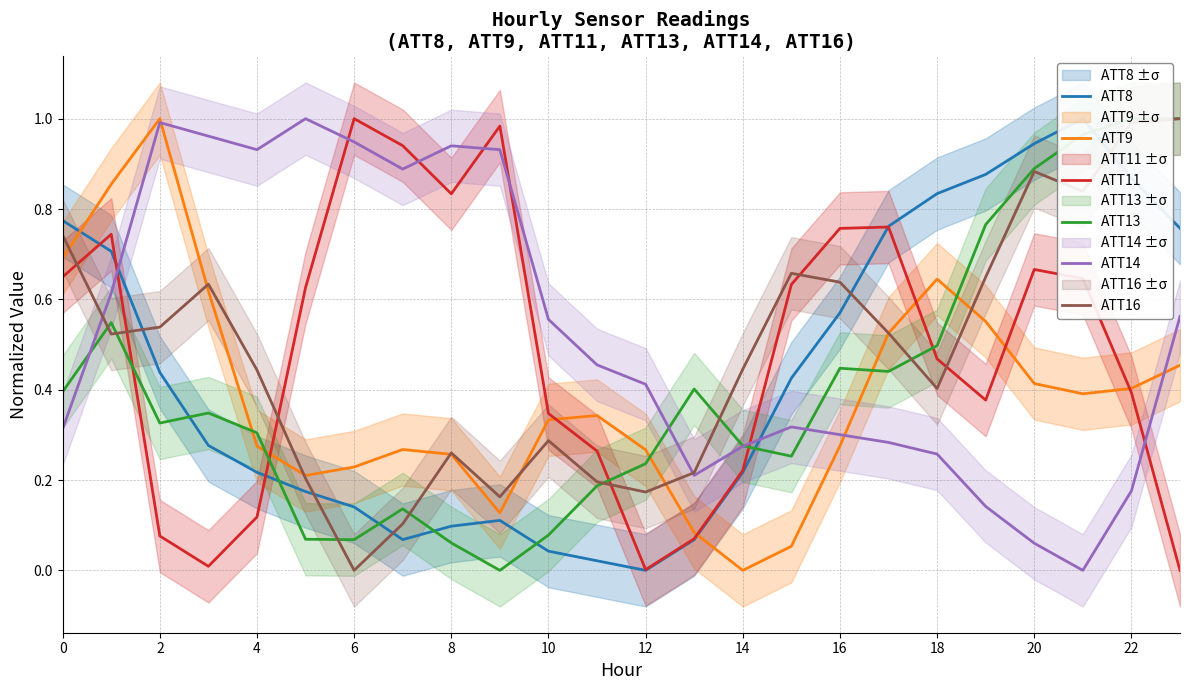

The ATT16 series shows 0.2 at 18. True or false?

False